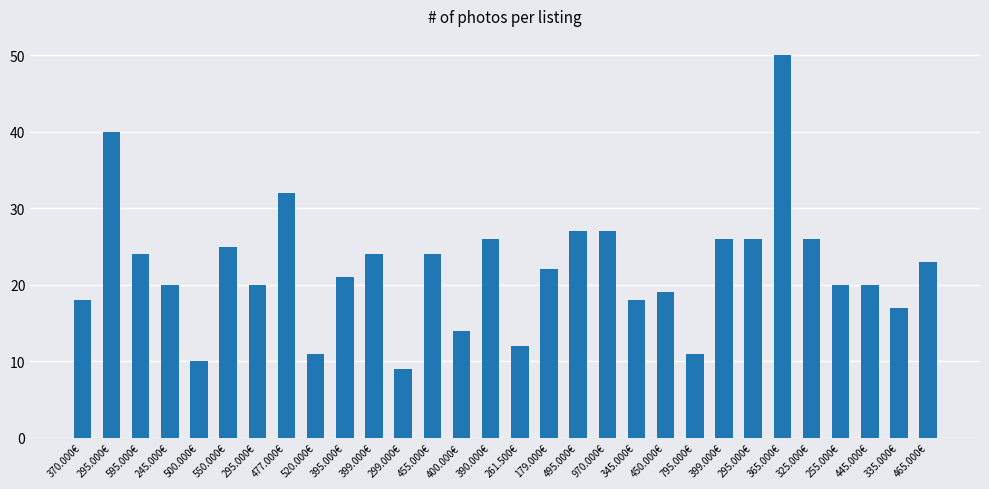

Reading right to left, what are all the values shown in this chart?

465.000€=23	335.000€=17	445.000€=20	255.000€=20	325.000€=26	365.000€=50	295.000€=26	399.000€=26	795.000€=11	450.000€=19	345.000€=18	970.000€=27	495.000€=27	179.000€=22	261.500€=12	390.000€=26	400.000€=14	455.000€=24	299.000€=9	399.000€=24	395.000€=21	520.000€=11	477.000€=32	295.000€=20	550.000€=25	500.000€=10	245.000€=20	595.000€=24	295.000€=40	370.000€=18